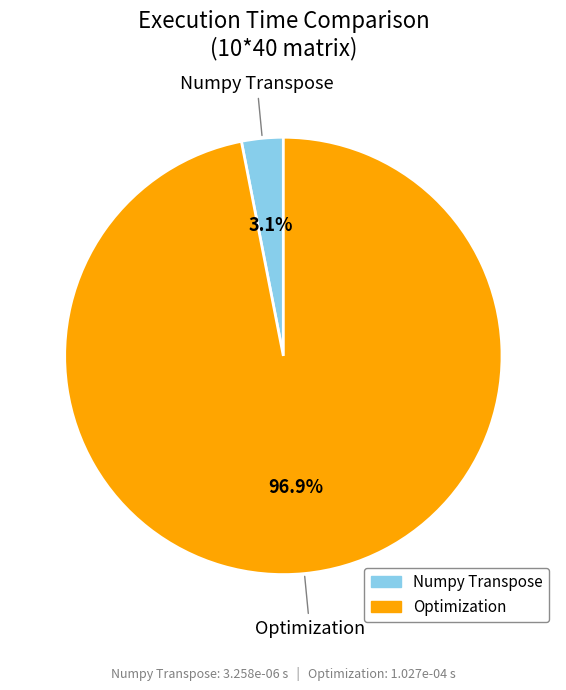

Which slice is the smallest?

Numpy Transpose